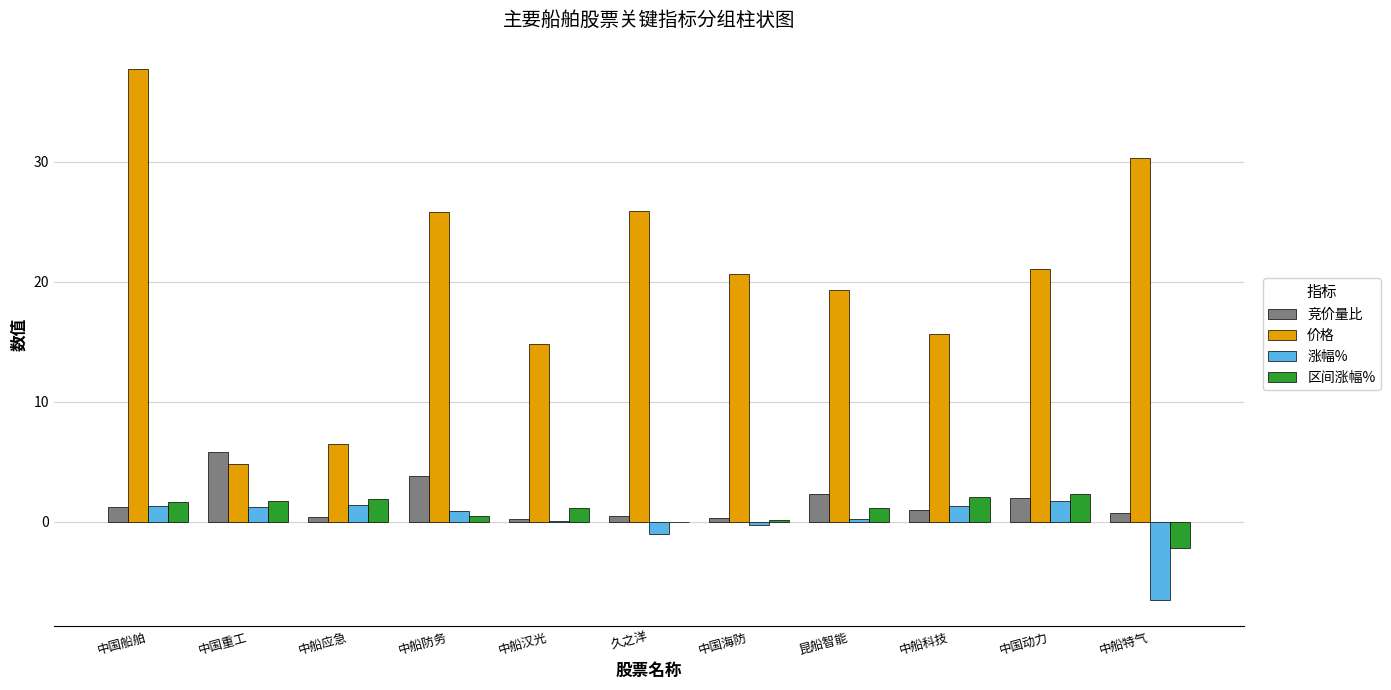

True or false: 价格 has a value of 4.8 at 中国重工.

True